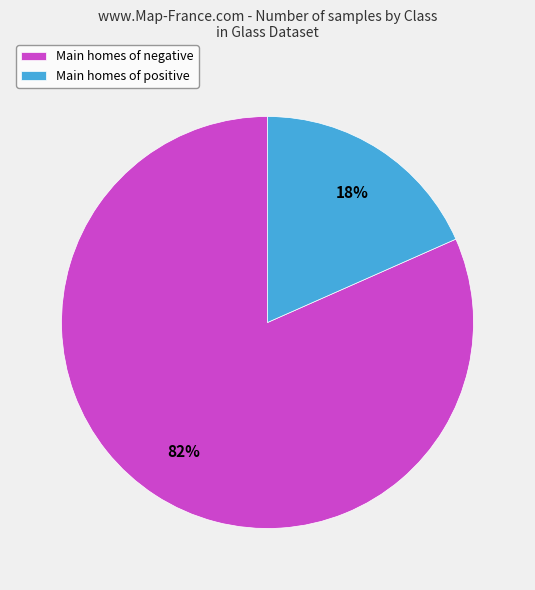

Rank the categories by value from highest to lowest.

Main homes of negative, Main homes of positive